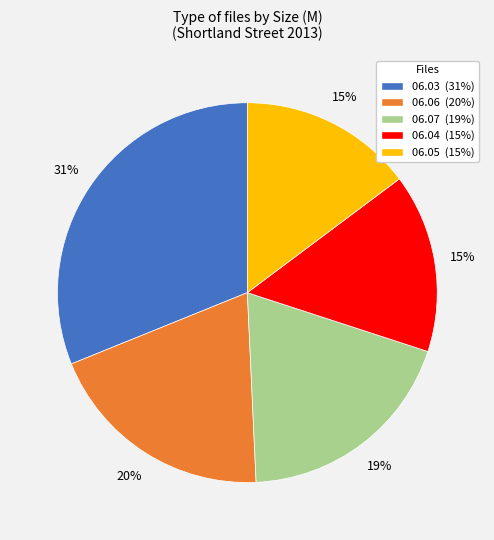

Is there any slice that represents more than half of the pie?

No